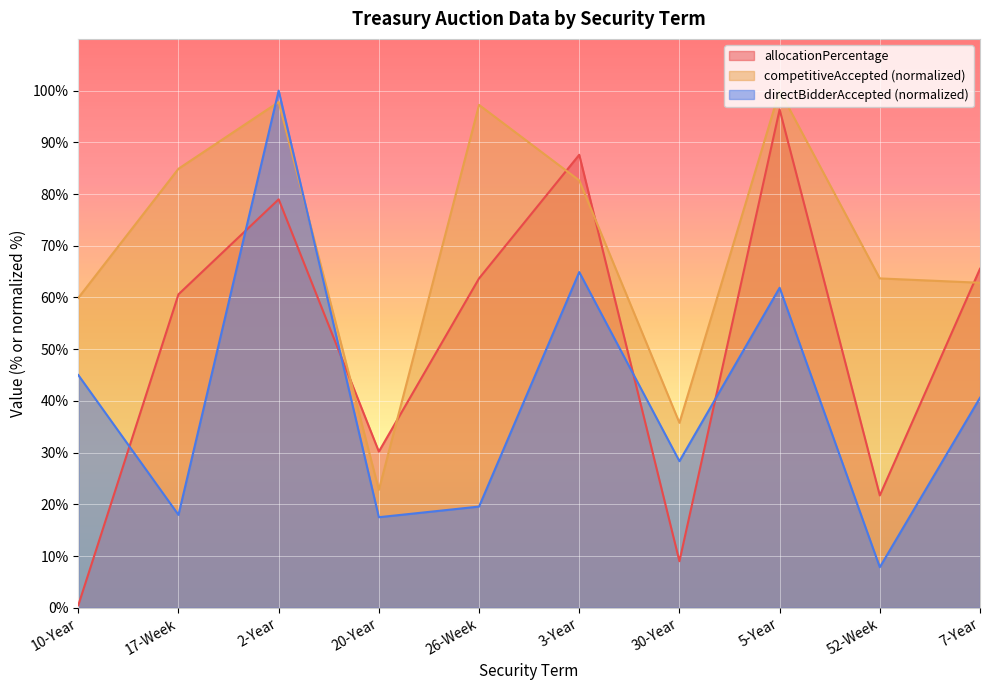

Which label corresponds to the smallest value in the chart?

10-Year